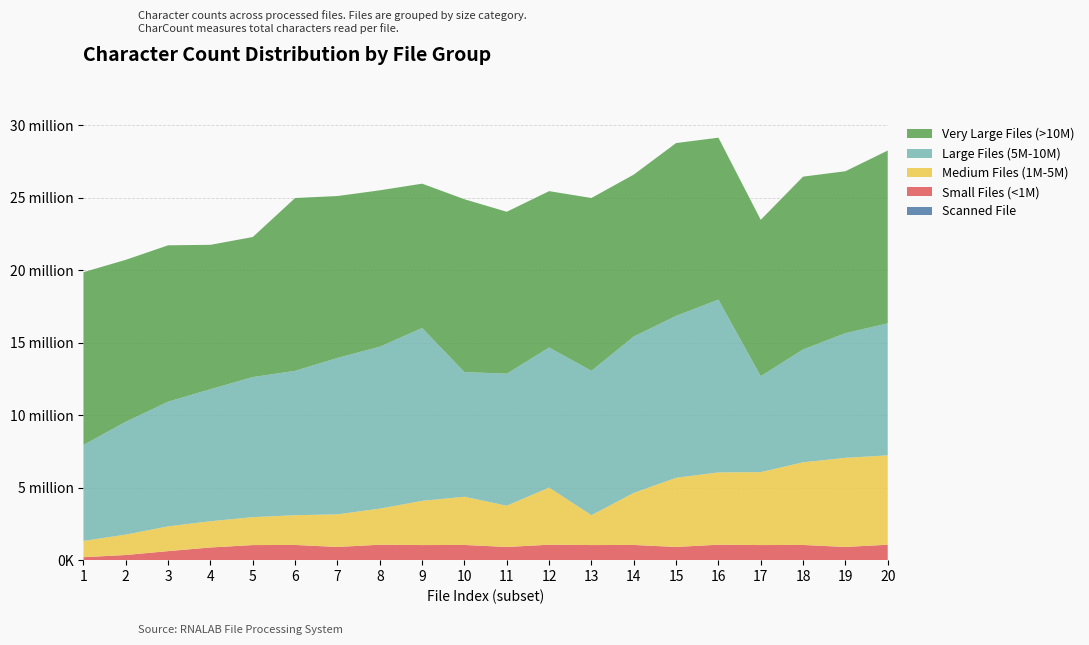

Reading left to right, transcribe all the data shown in this chart.

Scanned File: 1=0	2=0	3=0	4=0	5=0	6=0	7=0	8=0	9=0	10=0	11=0	12=0	13=0	14=0	15=0	16=0	17=0	18=0	19=0	20=0
Small Files (<1M): 1=204421	2=356160	3=624764	4=875560	5=1041768	6=1049559	7=911176	8=1065883	9=1041768	10=1049559	11=911176	12=1065883	13=1041768	14=1049559	15=911176	16=1065883	17=1041768	18=1049559	19=911176	20=1065883
Medium Files (1M-5M): 1=1124130	2=1408687	3=1708826	4=1811222	5=1927345	6=2052743	7=2251599	8=2491265	9=3050362	10=3327499	11=2846683	12=3942617	13=2061276	14=3591651	15=4772544	16=4989950	17=5032615	18=5704867	19=6150809	20=6166391
Large Files (5M-10M): 1=6620495	2=7788032	3=8603490	4=9110647	5=9666034	6=9964689	7=10792019	8=11174520	9=11925795	10=8603490	11=9110647	12=9666034	13=9964689	14=10792019	15=11174520	16=11925795	17=6620495	18=7788032	19=8603490	20=9110647
Very Large Files (>10M): 1=11925795	2=11174520	3=10792019	4=9964689	5=9666034	6=11925795	7=11174520	8=10792019	9=9964689	10=11925795	11=11174520	12=10792019	13=11925795	14=11174520	15=11925795	16=11174520	17=10792019	18=11925795	19=11174520	20=11925795